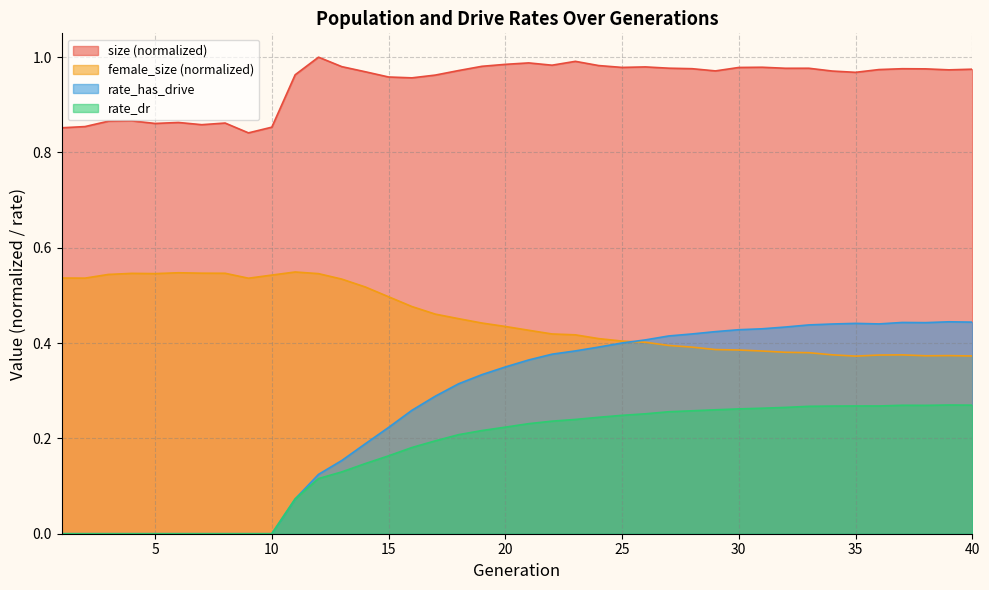

What value does the rate_has_drive series have at 32?

0.4